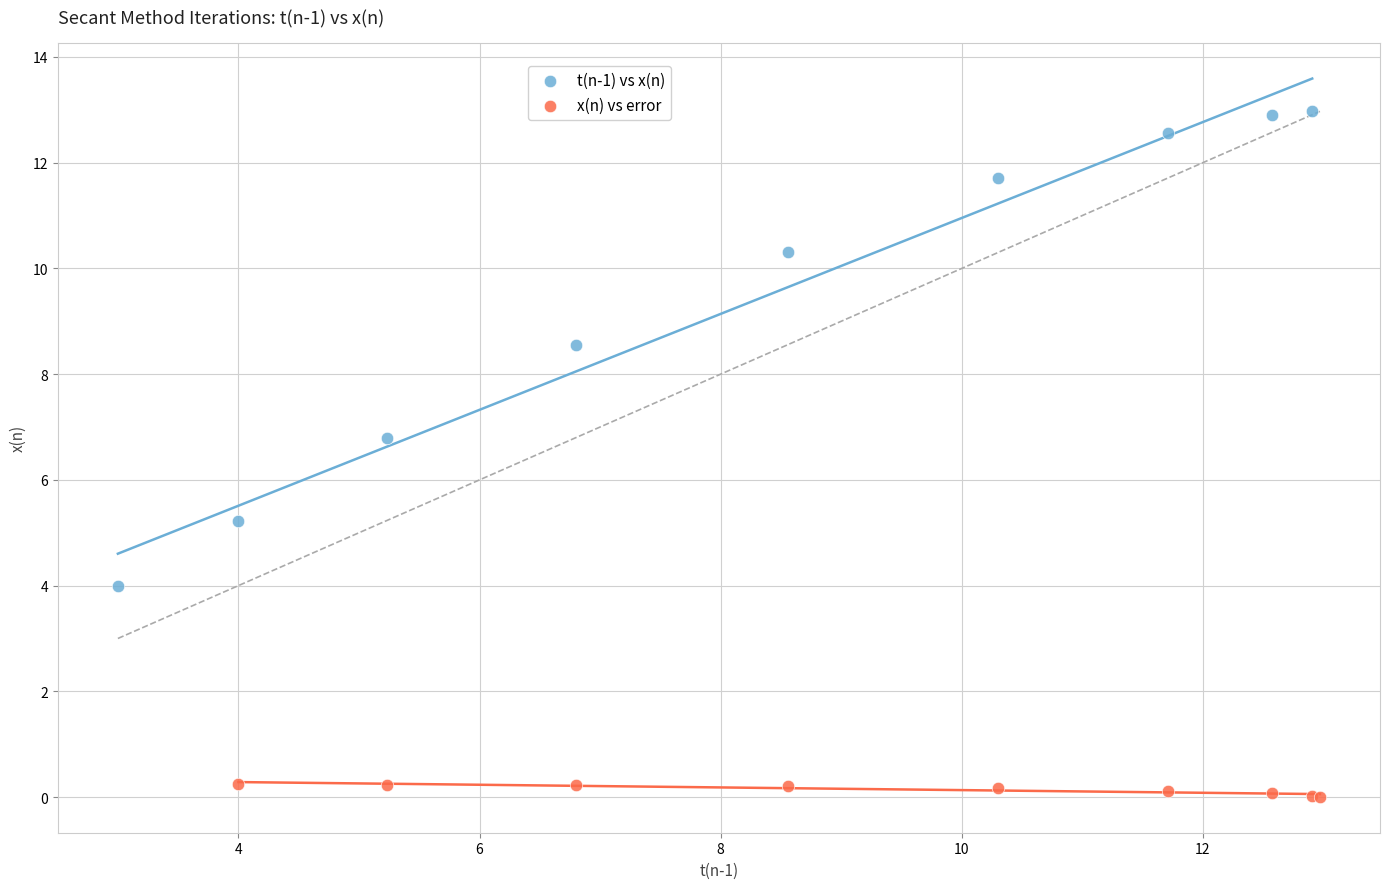

Which series reaches the maximum Y coordinate?

t(n-1) vs x(n)